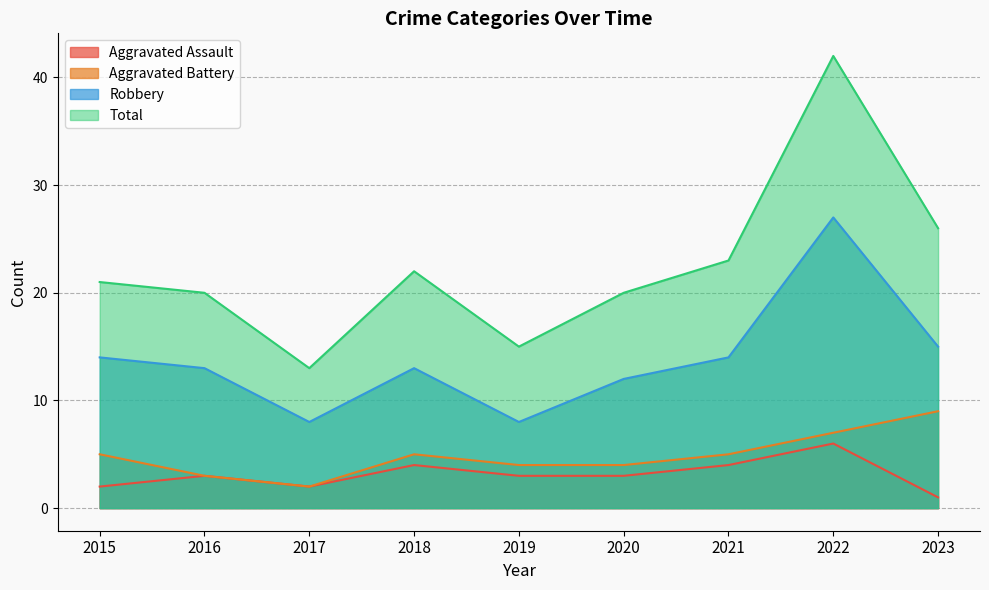

At how many categories does at least one series exceed 7?

9